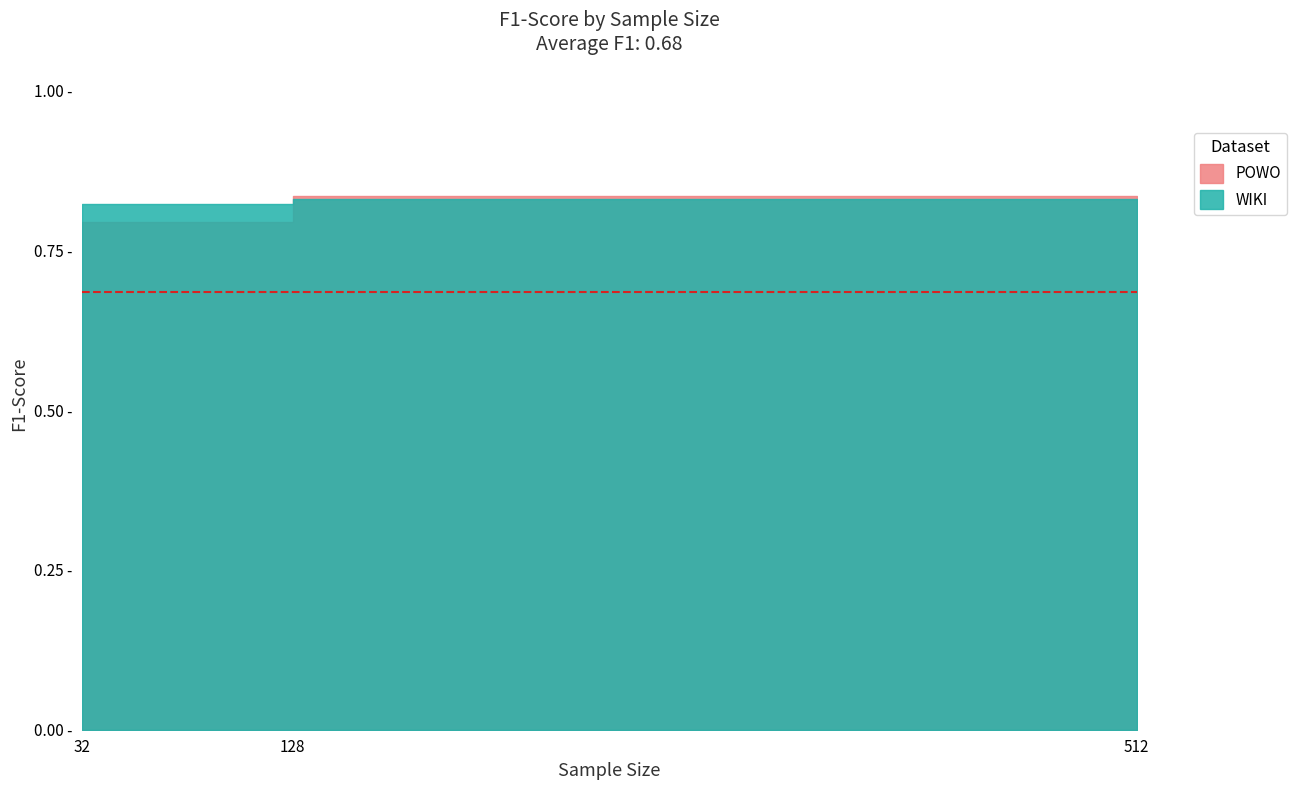

At how many categories does at least one series exceed 0?

3